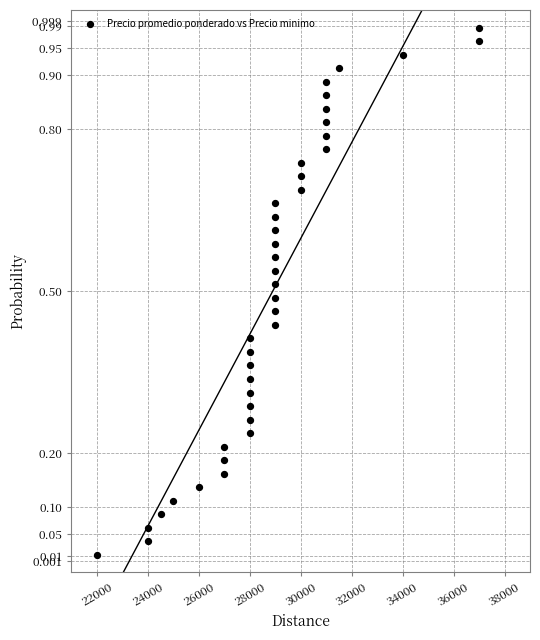

What is the range of X values (max minus min)?

15000.0